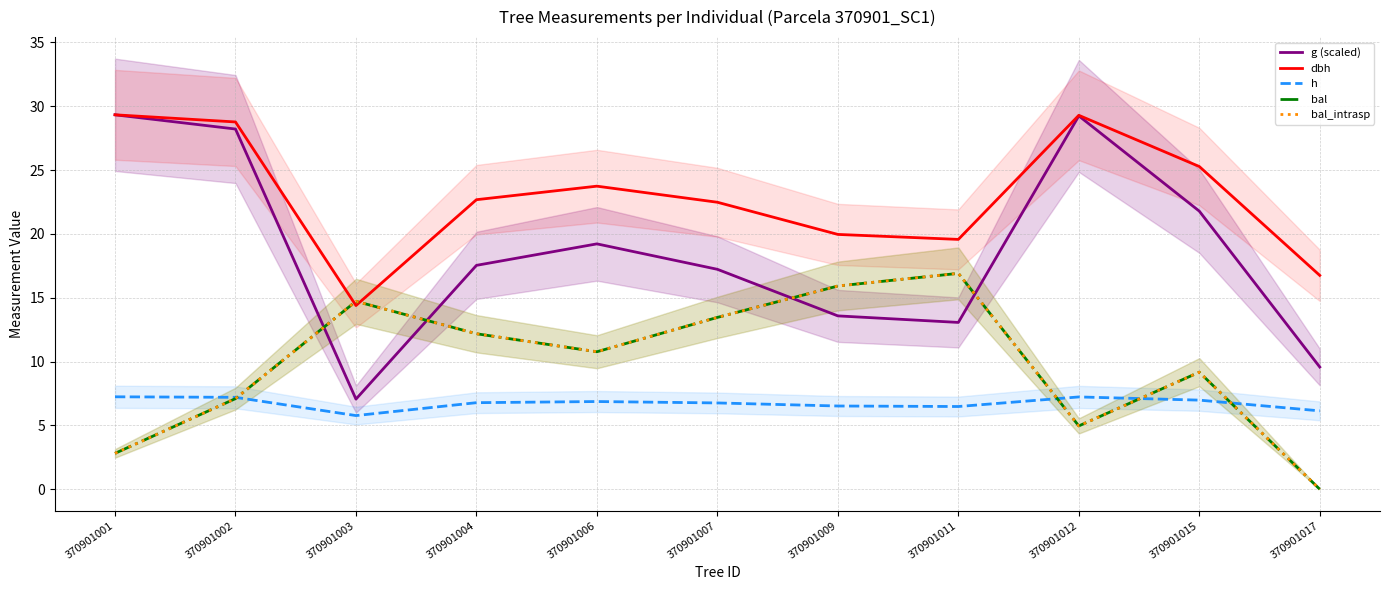

At which label does bal_intrasp reach its peak?

370901011